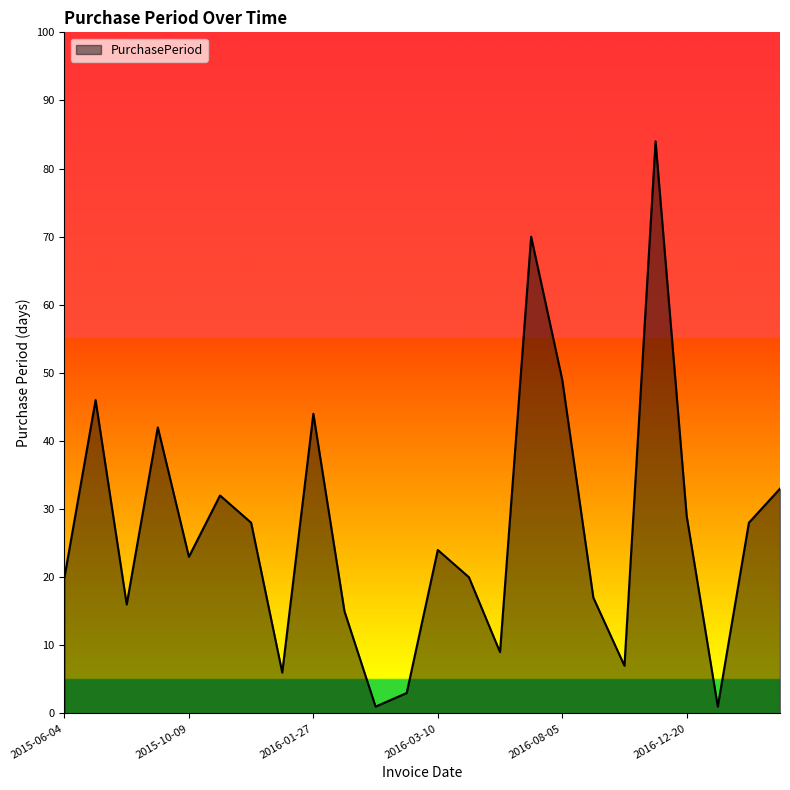

What is the difference between the maximum and minimum values?

83